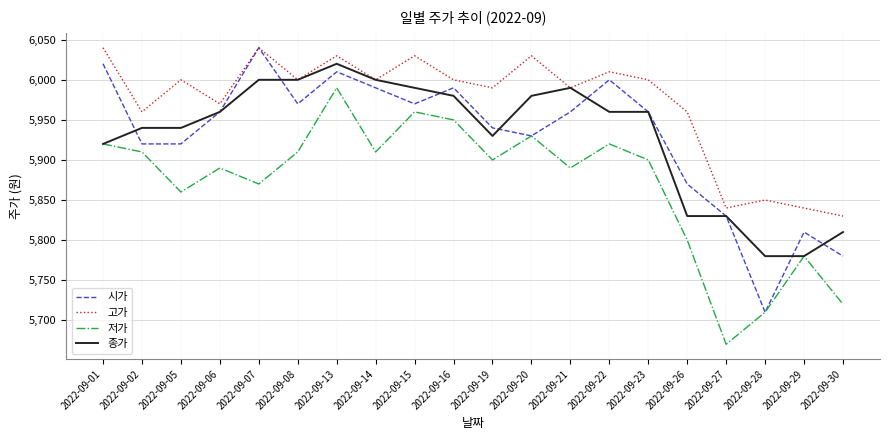

What is the minimum value shown in the chart?

5670